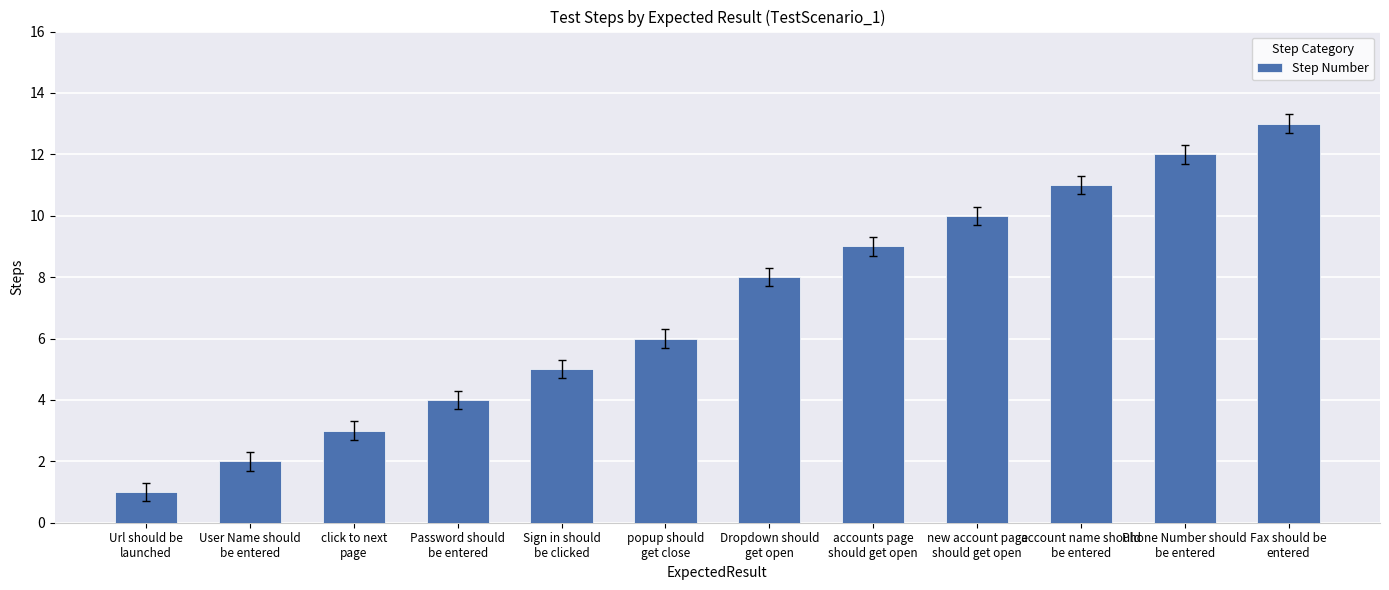

What is the difference between the values at click to next
page and Url should be
launched?

2